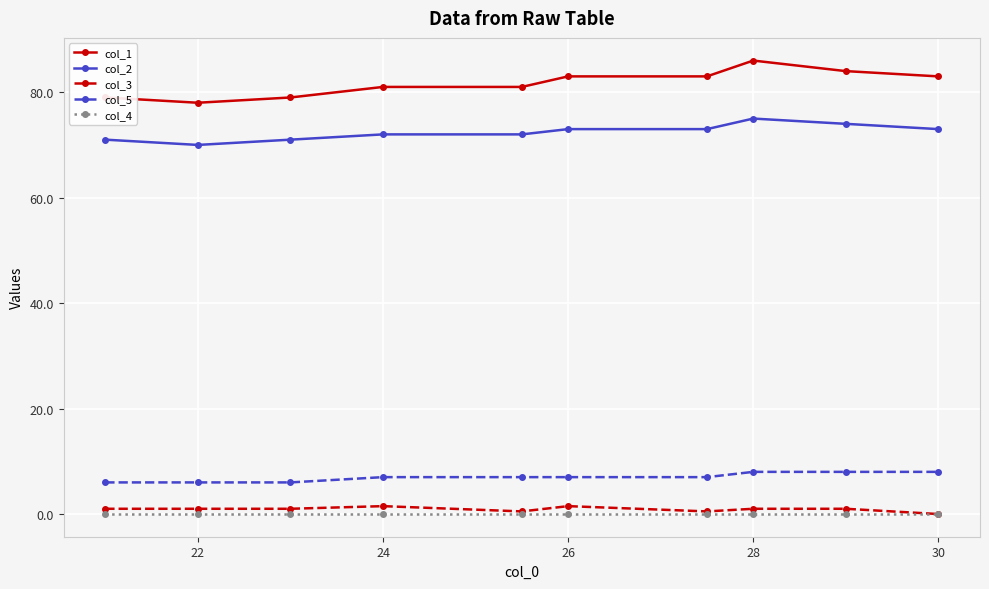

What is the minimum value for col_1?

78.0